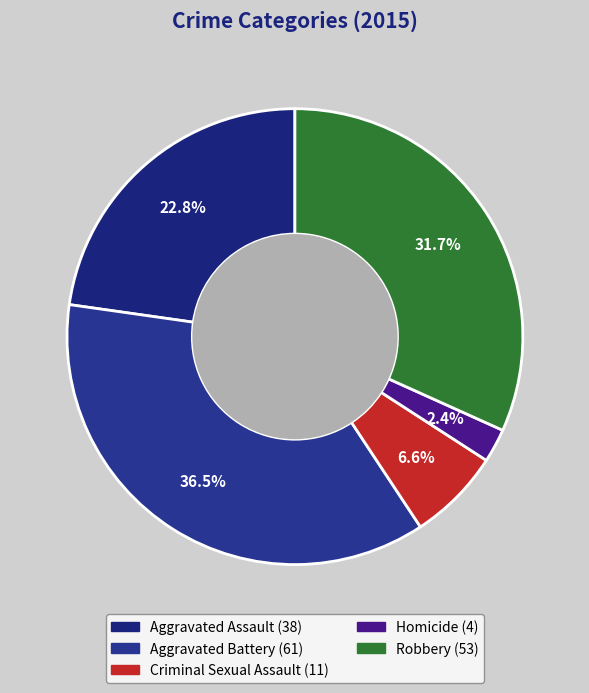

Which category has the smallest portion of the pie?

Homicide